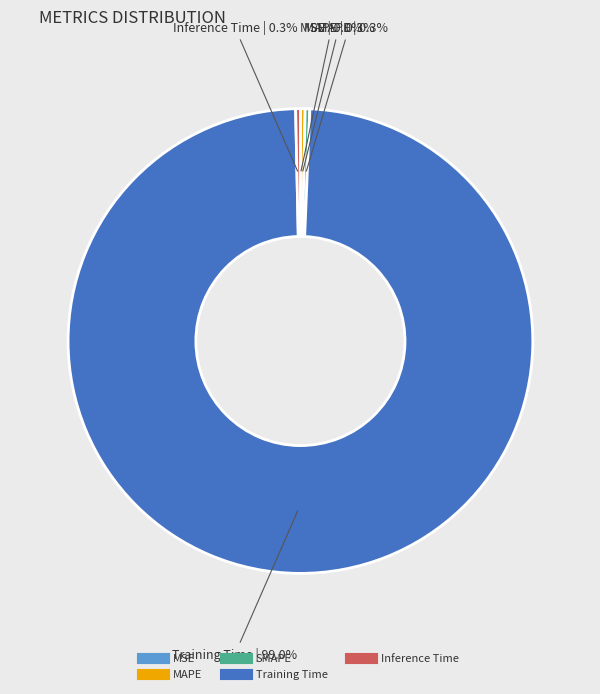

What is the largest slice in the pie chart?

Training Time